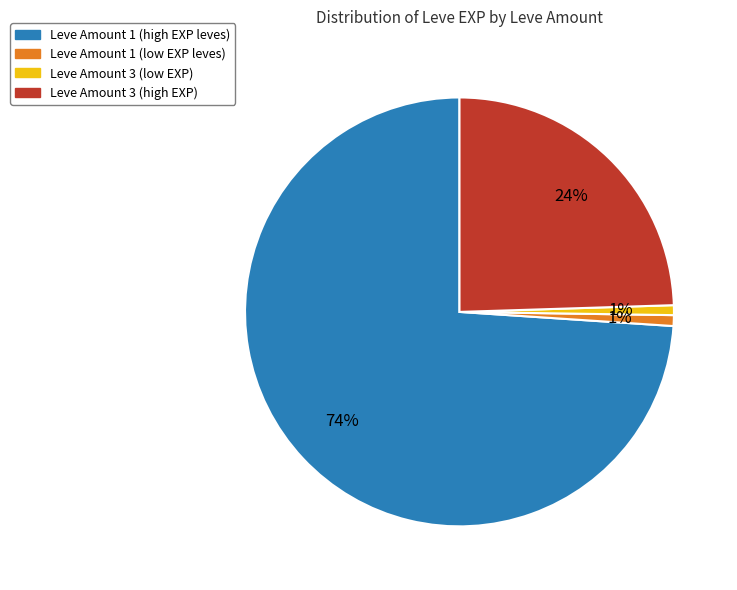

Does any single category account for the majority?

Yes